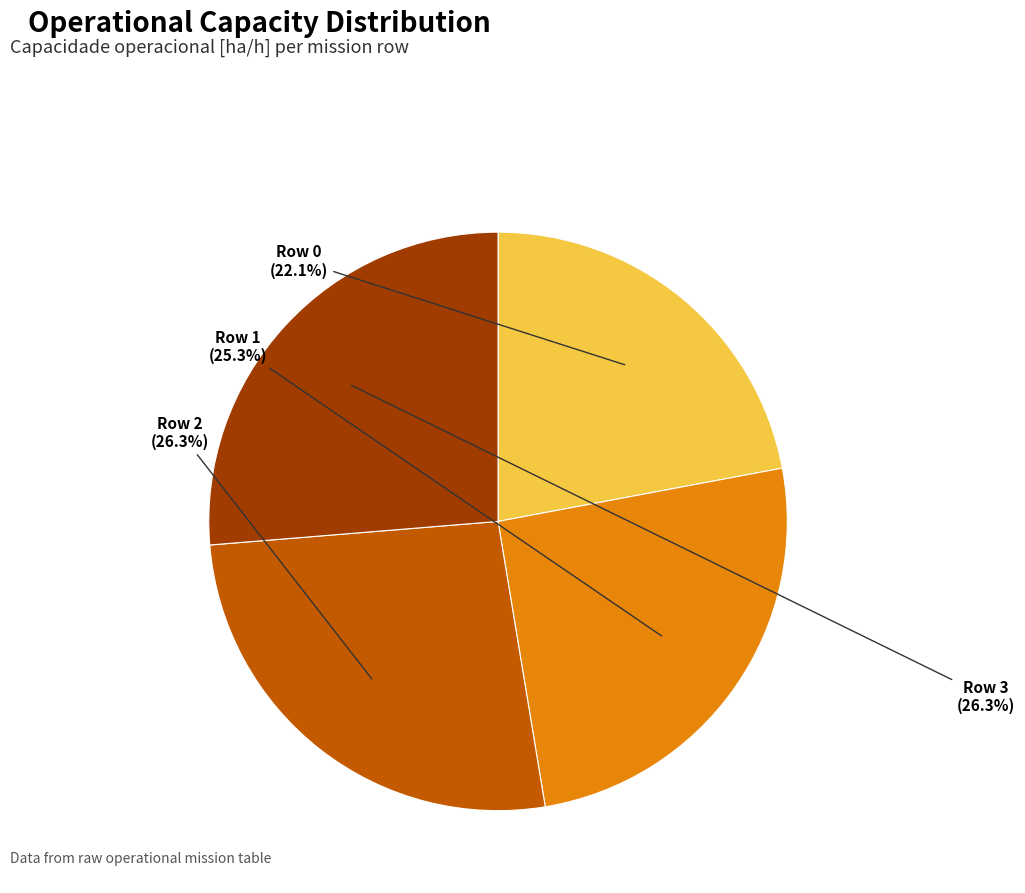

To the nearest percent, what is the difference between the Row 1 and Row 0 slice percentages?

3%